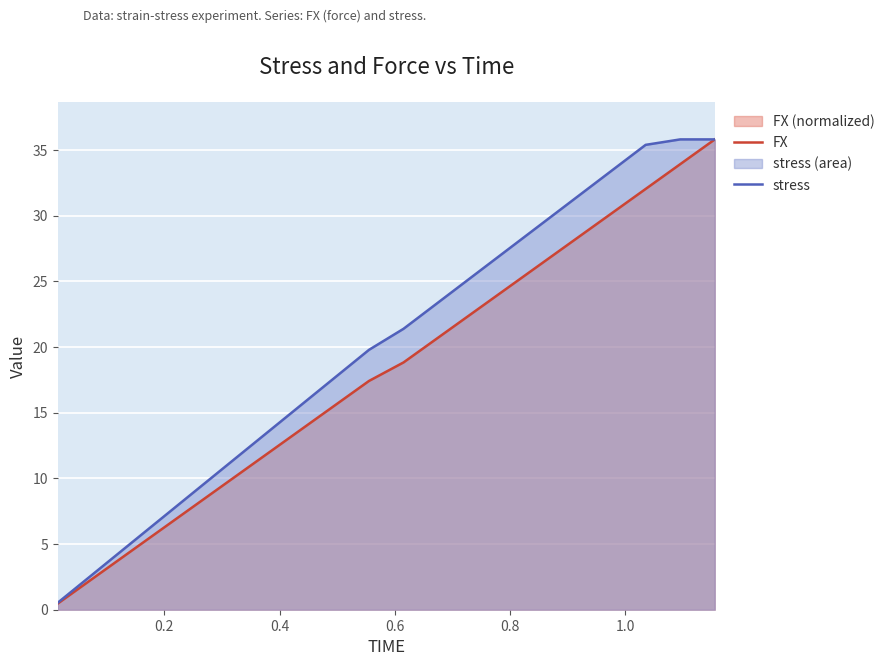

What is the minimum value for FX?

0.5